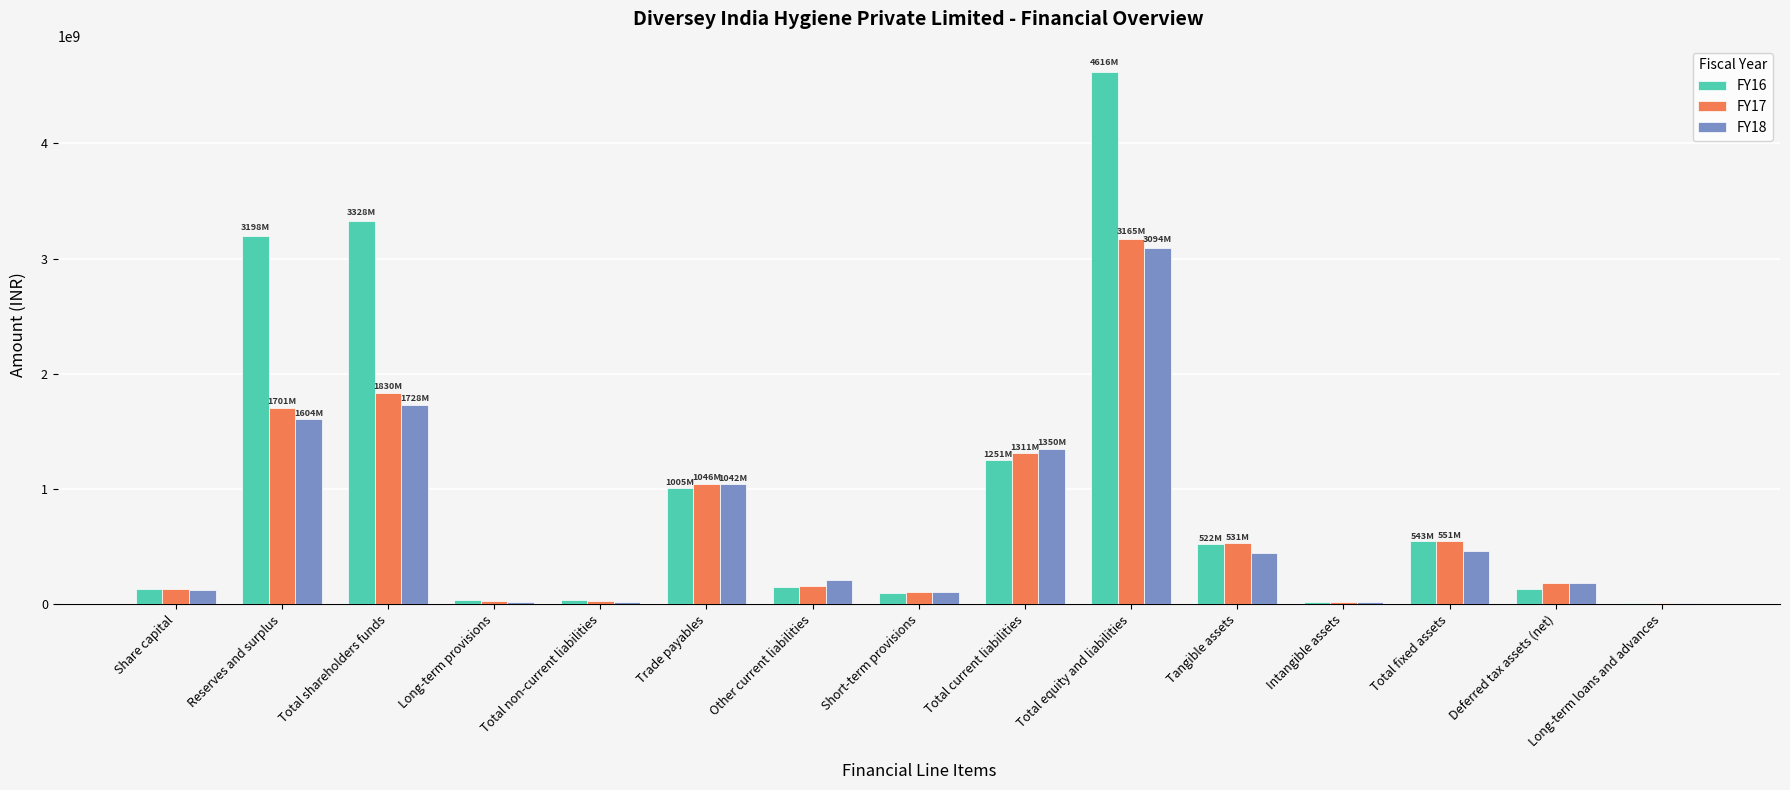

Which series has the widest spread of values?

FY16